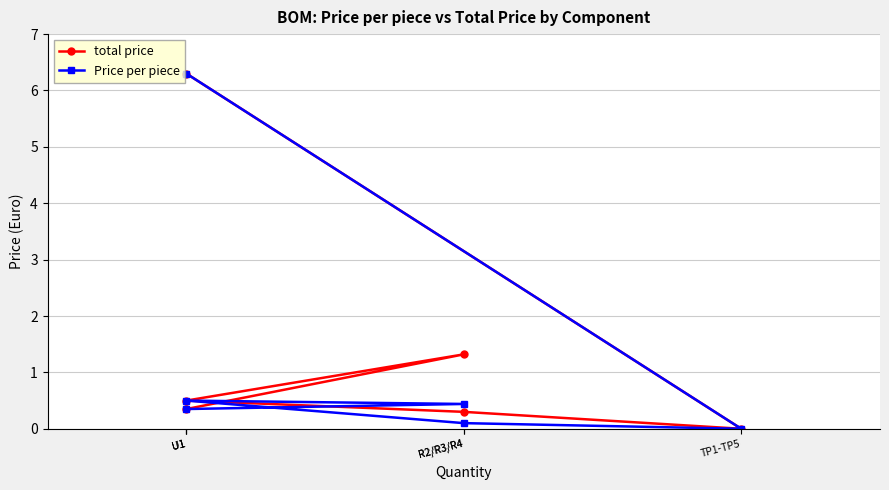

Does the chart display data point markers on the line(s)?

Yes